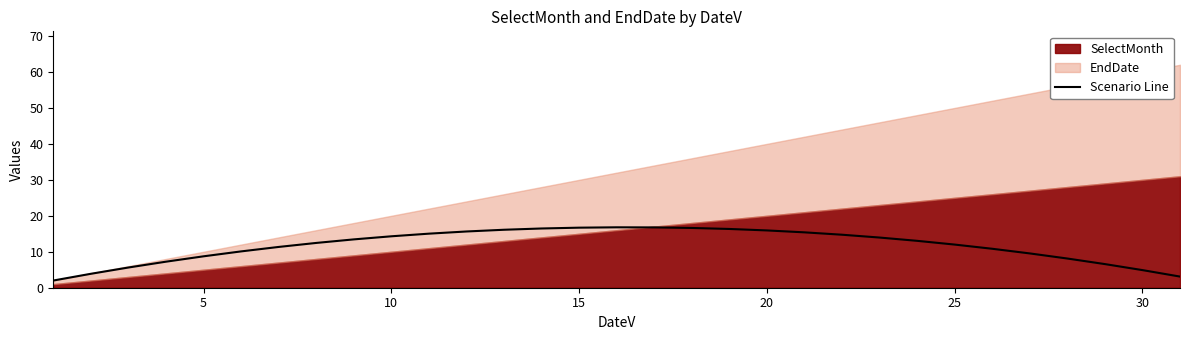

What is the minimum value for Scenario Line?

2.0